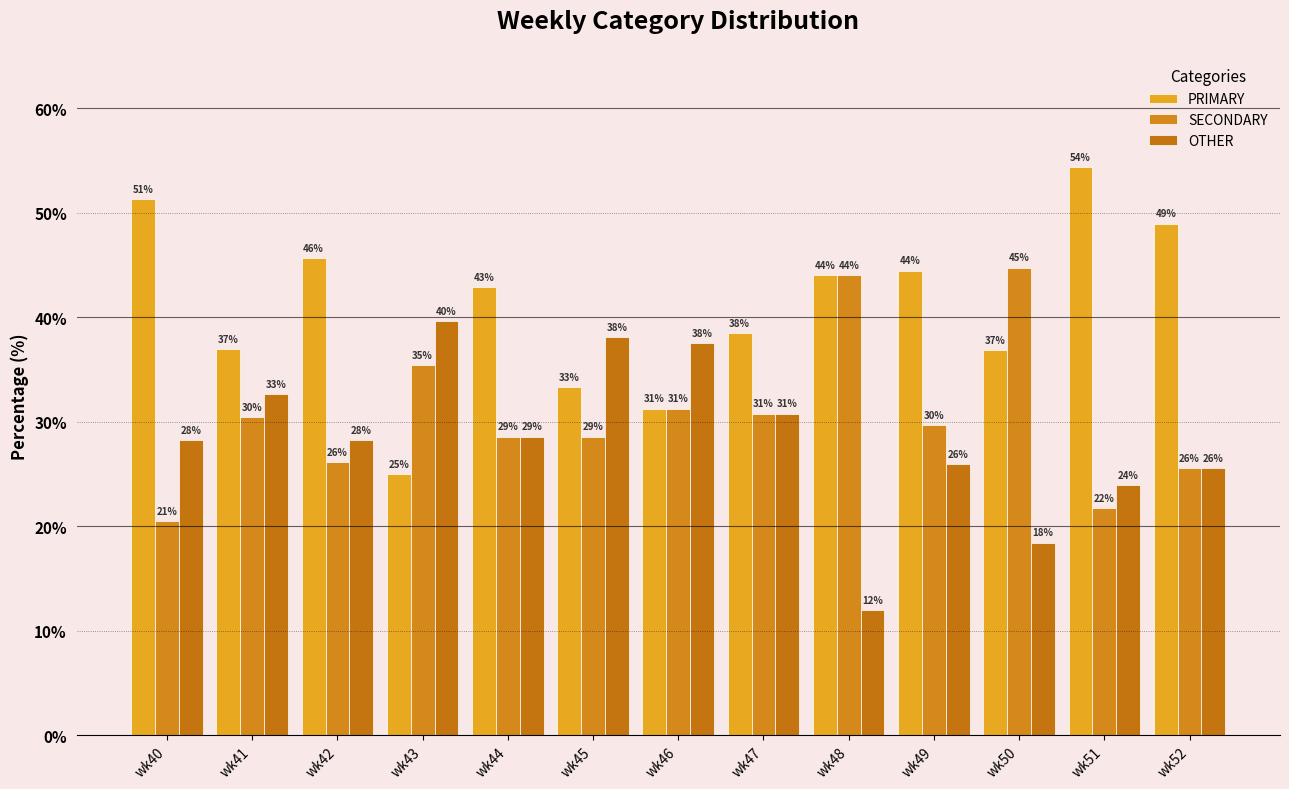

Rank the series by their average value, from lowest to highest.

OTHER, SECONDARY, PRIMARY